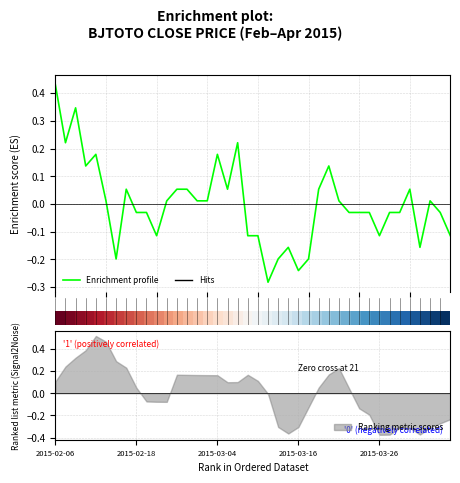

Is it true that Ranking metric scores equals -0.6 at 2015-03-26?

False